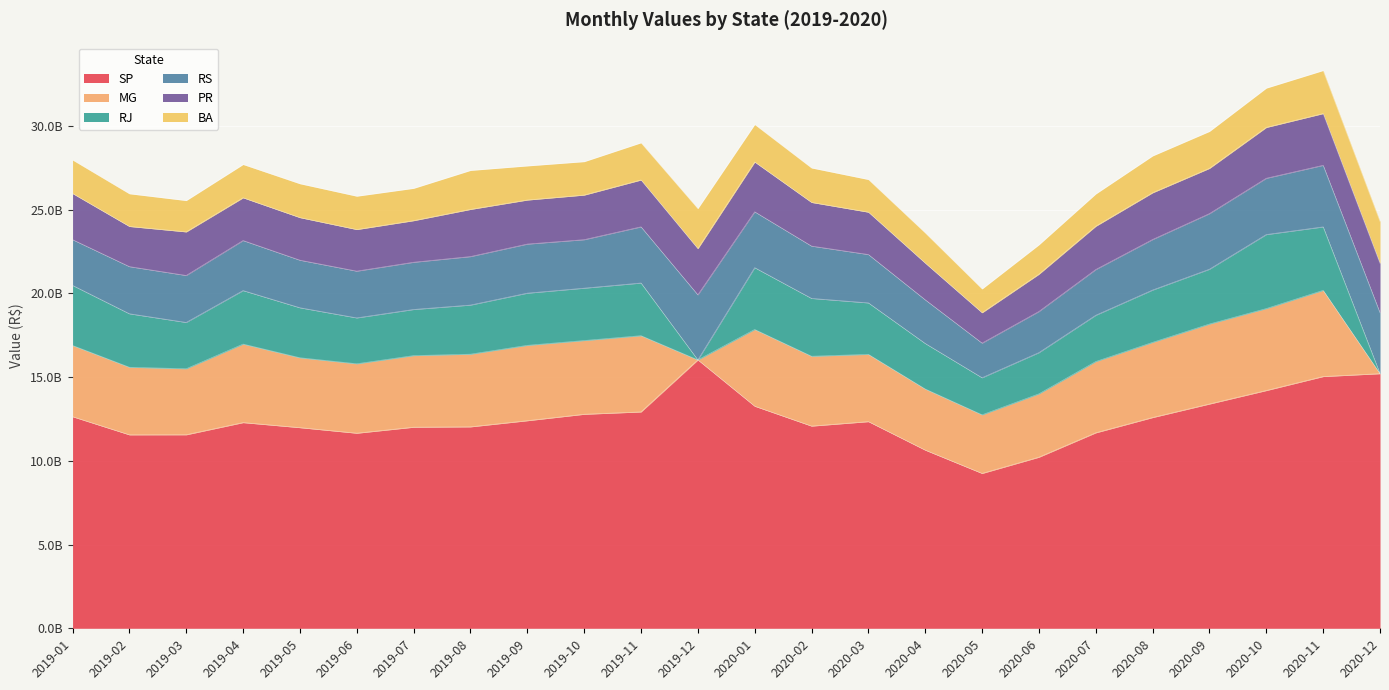

True or false: RS has a value of 4646477021.1 at 2020-08.

False